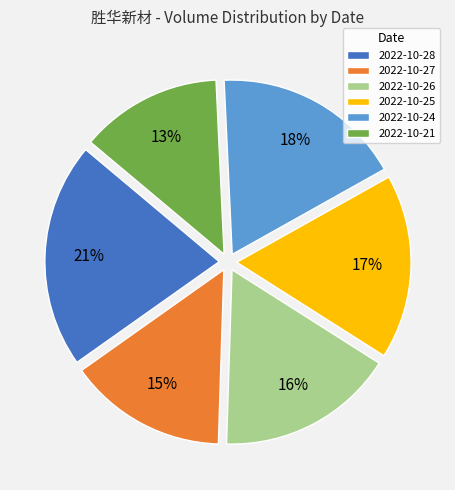

What percentage is the 2022-10-27 slice, to the nearest percent?

15%